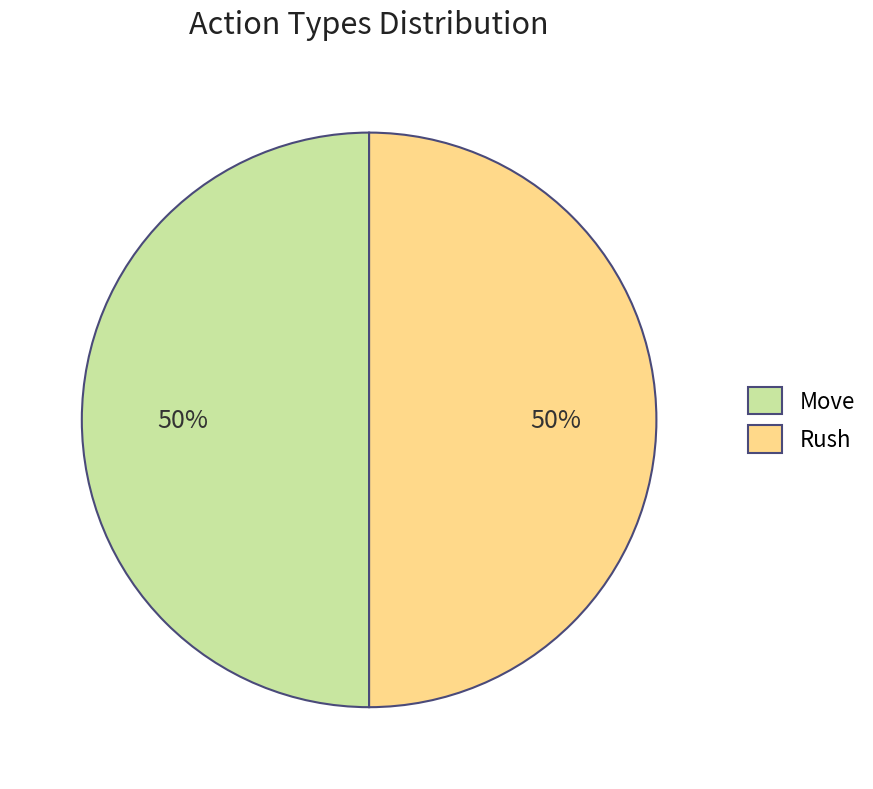

To the nearest percent, what is the difference between the largest and smallest slice percentages?

0%